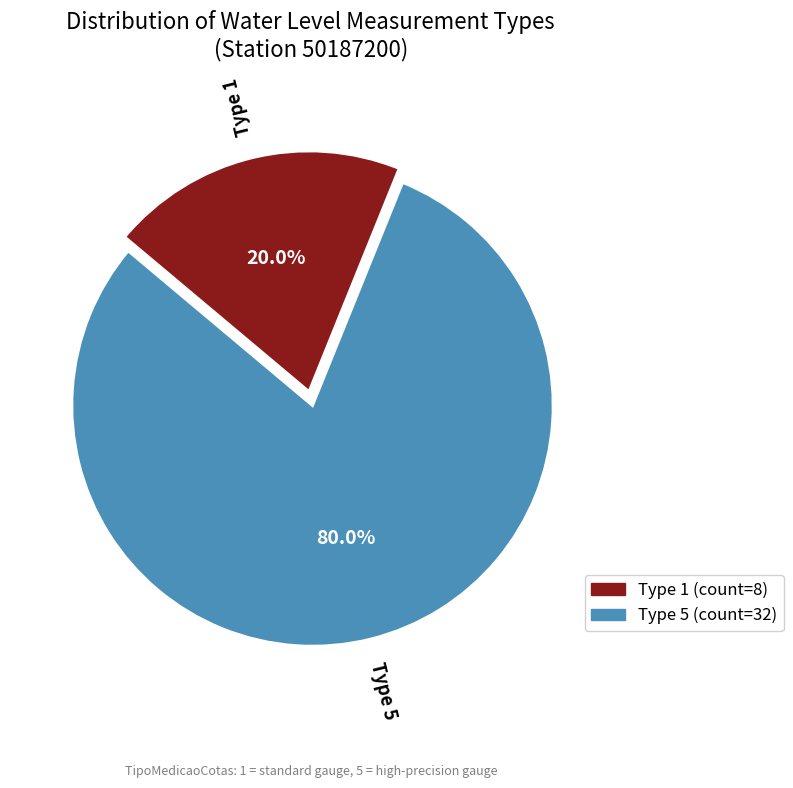

Do Type 5 and Type 1 together represent more than half of the pie?

Yes